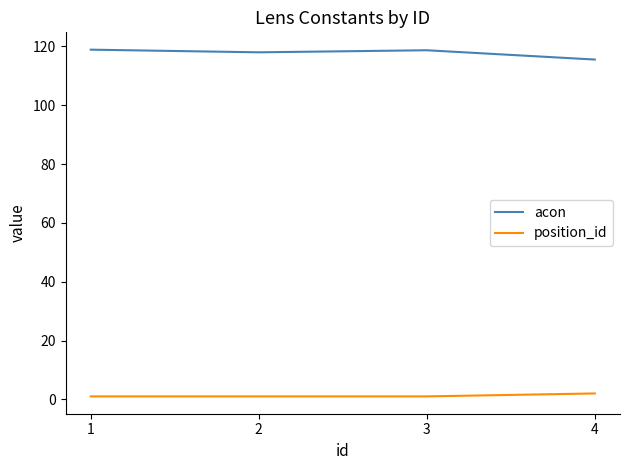

The value of acon at 3 is 118.7. True or false?

True